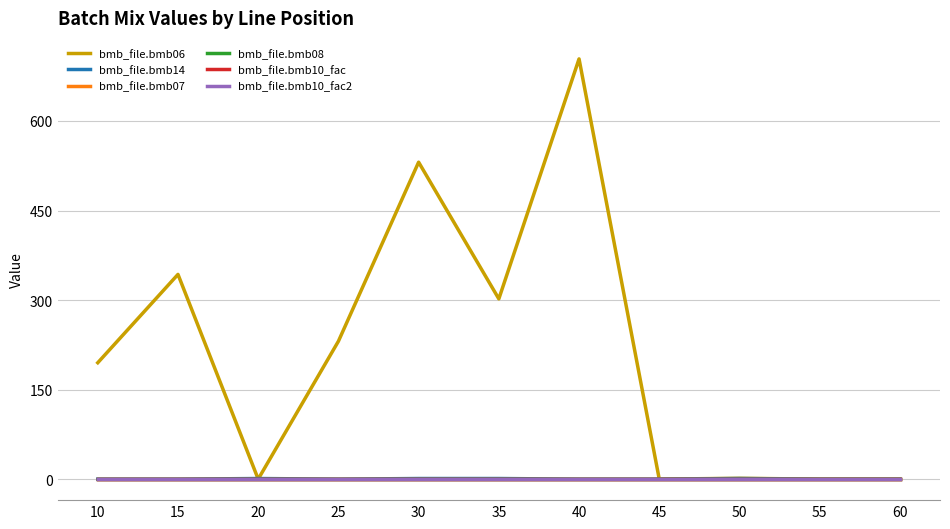

Reading left to right, what are all the values shown in this chart?

bmb_file.bmb06: 10=195.0	15=343.0	20=0.0	25=231.0	30=531.0	35=302.0	40=704.0	45=0.0	50=1.4	55=0.0	60=0.0
bmb_file.bmb14: 10=0.0	15=0.0	20=1.0	25=0.0	30=1.0	35=1.0	40=0.0	45=0.0	50=1.0	55=0.0	60=0.0
bmb_file.bmb07: 10=1.0	15=1.0	20=1.0	25=1.0	30=1.0	35=1.0	40=1.0	45=1.0	50=1.0	55=1.0	60=1.0
bmb_file.bmb08: 10=0.0	15=0.0	20=0.0	25=0.0	30=0.0	35=0.0	40=0.0	45=0.0	50=0.0	55=0.0	60=0.0
bmb_file.bmb10_fac: 10=1.0	15=1.0	20=1.0	25=1.0	30=1.0	35=1.0	40=1.0	45=1.0	50=1.0	55=1.0	60=1.0
bmb_file.bmb10_fac2: 10=1.0	15=1.0	20=1.0	25=1.0	30=1.0	35=1.0	40=1.0	45=1.0	50=1.0	55=1.0	60=1.0